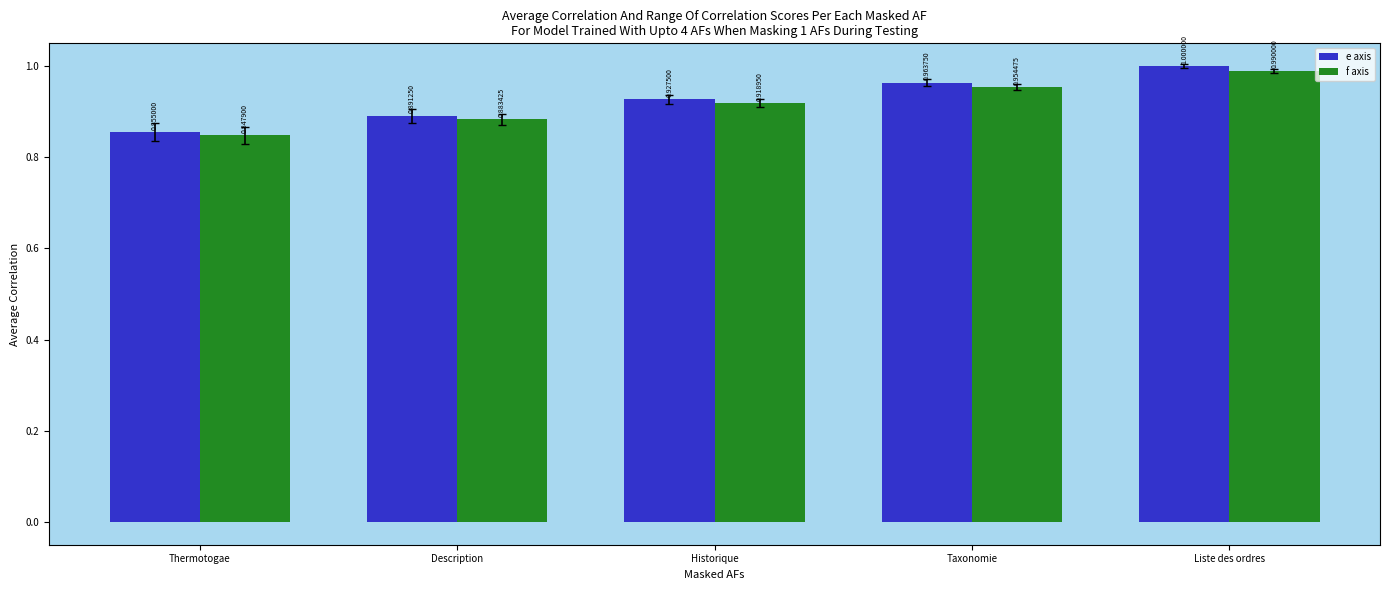

What value does the f axis series have at Taxonomie?

1.0